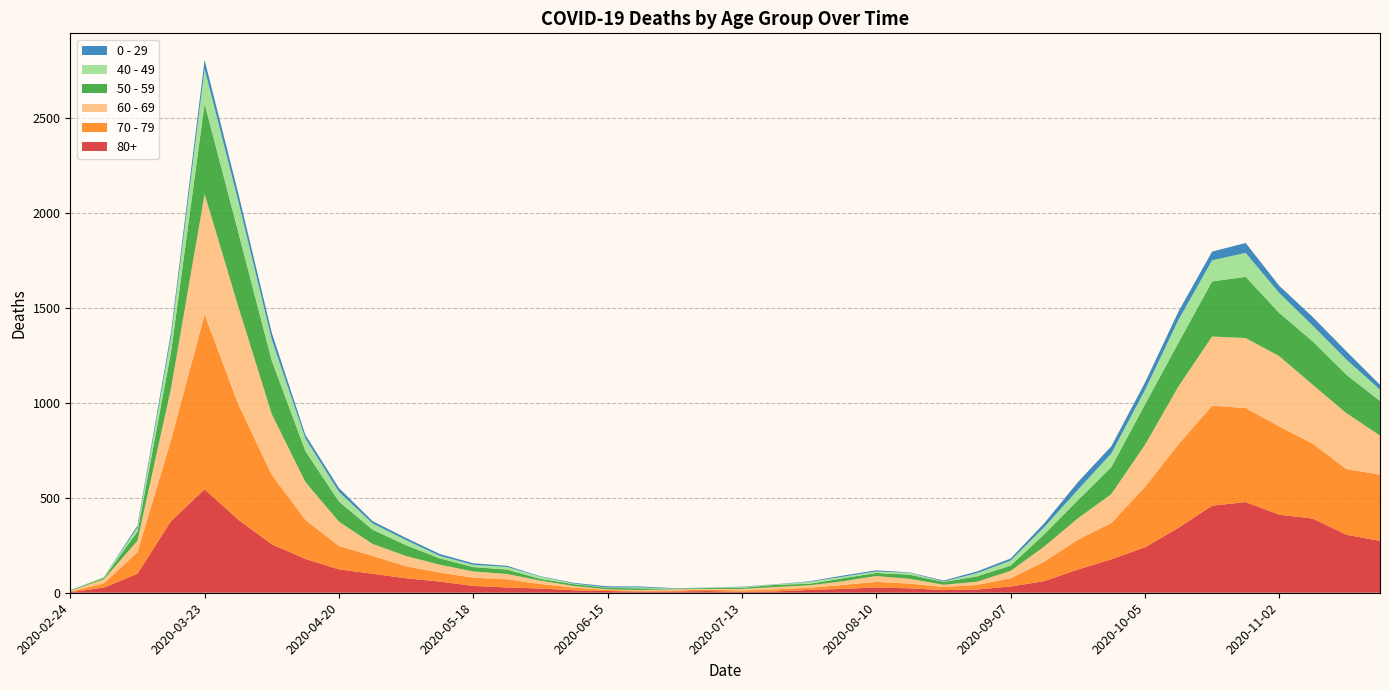

Reading right to left, transcribe all the data shown in this chart.

80+: 273	305	390	411	477	458	342	239	176	122	61	33	17	14	23	28	20	15	7	5	9	7	6	9	13	22	28	36	59	76	100	123	178	255	385	544	377	100	27	3
70 - 79: 348	346	394	464	495	526	439	318	191	157	102	43	24	16	25	29	21	11	11	7	8	5	5	6	14	24	43	43	47	63	94	123	206	365	608	920	427	113	22	4
60 - 69: 206	294	310	370	368	364	305	221	152	112	80	39	17	12	25	31	19	13	12	8	3	6	3	3	8	18	28	33	42	54	63	128	199	320	514	634	272	61	22	2
50 - 59: 182	202	228	227	322	290	230	212	142	95	64	28	28	15	22	16	16	8	12	6	5	3	9	8	10	9	23	23	33	57	75	106	163	281	392	475	190	48	7	3
40 - 49: 60	80	83	105	126	111	120	76	72	55	38	26	17	2	10	8	8	10	2	4	1	1	5	2	3	12	14	12	13	27	33	51	66	111	163	183	79	21	5	0
0 - 29: 25	43	45	38	52	46	44	39	38	40	20	11	9	5	2	6	6	3	1	2	1	2	5	6	4	2	6	8	10	11	12	20	19	36	42	47	25	10	0	1